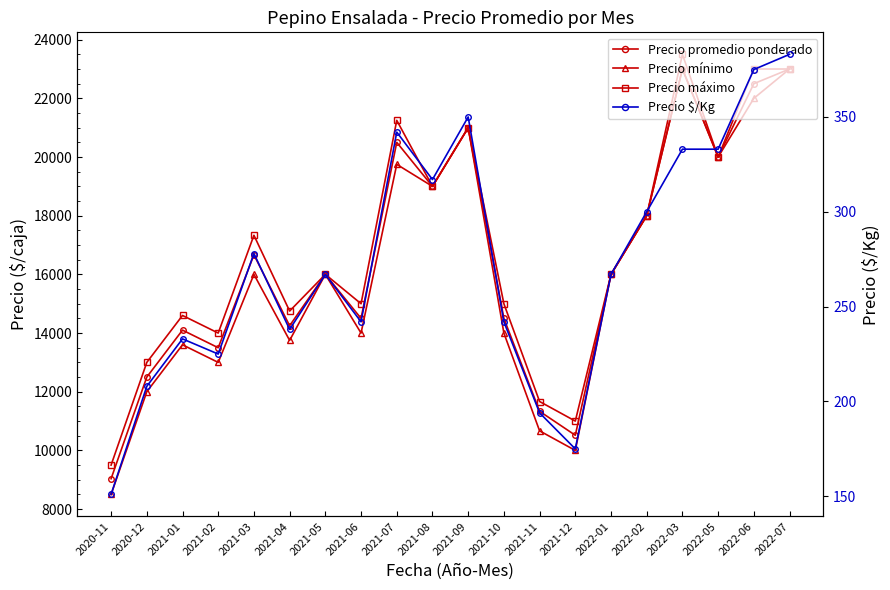

How many distinct data groups are displayed?

4